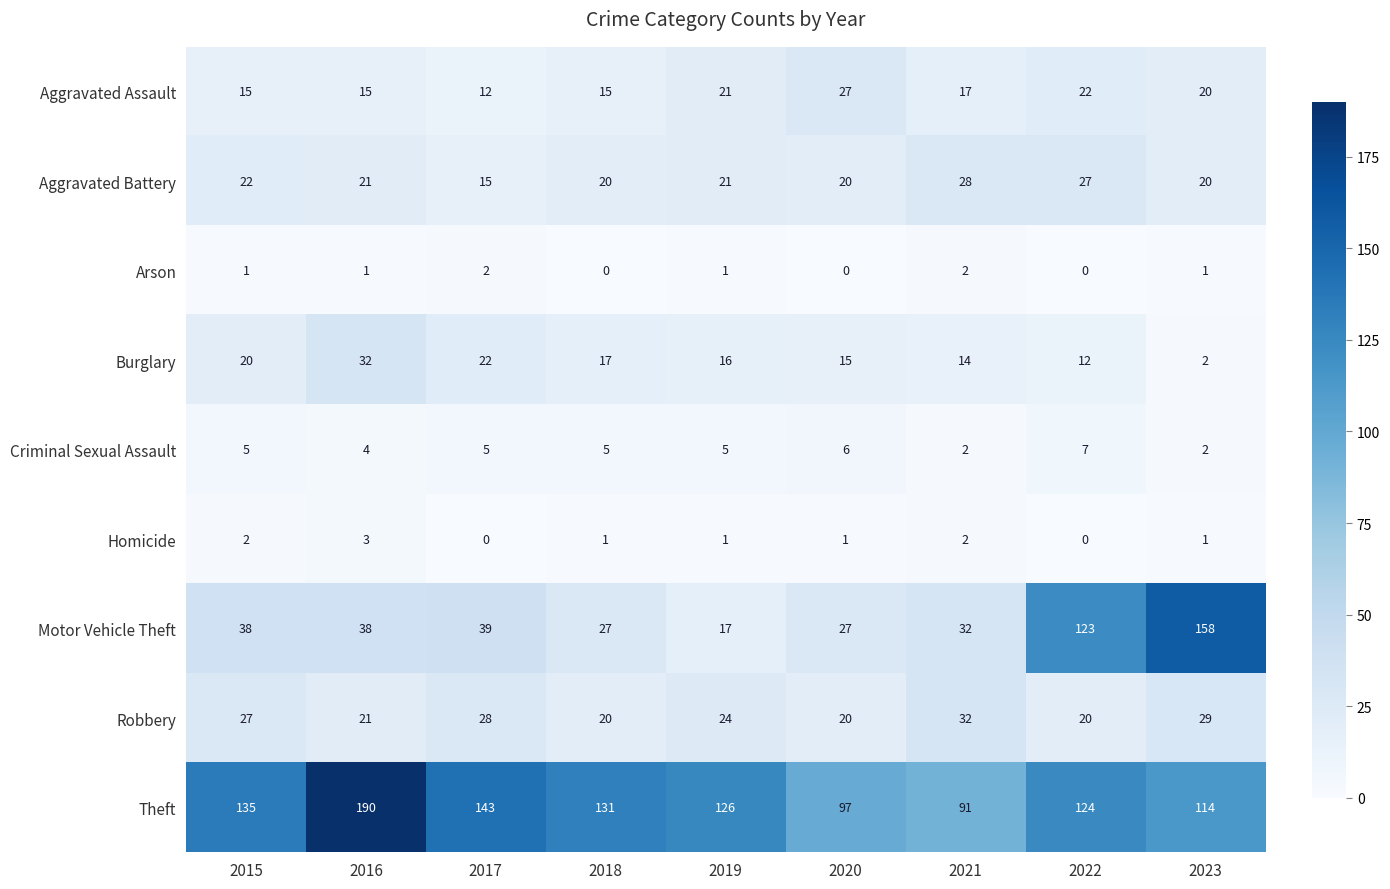

Read the Homicide value at 2016.

3